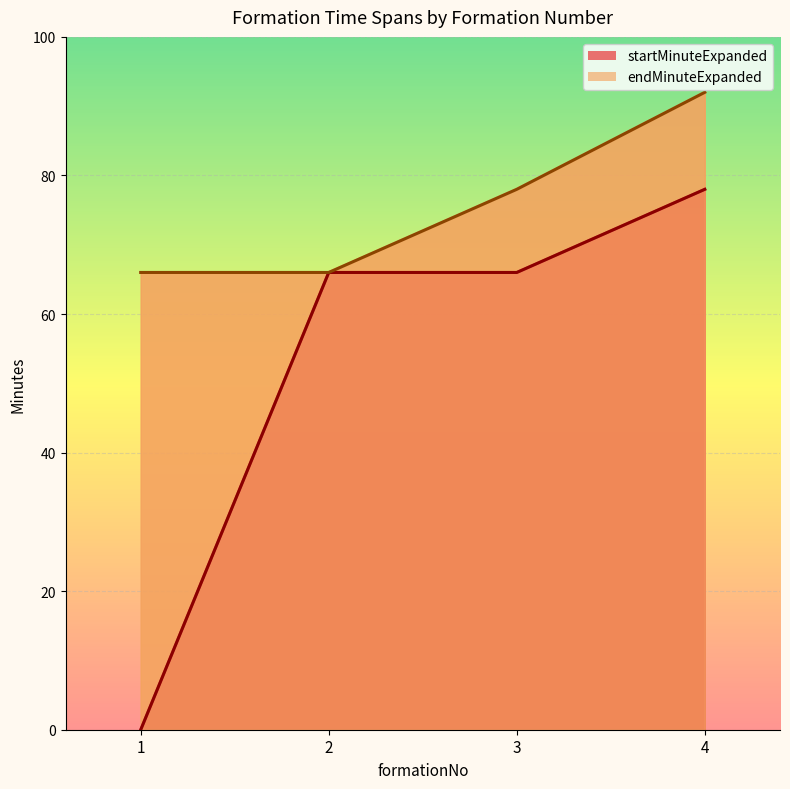

What is the sum of the startMinuteExpanded values at 4 and 2?

144